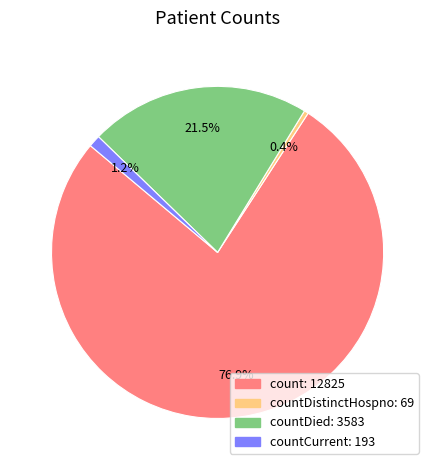

Does any single category account for the majority?

Yes